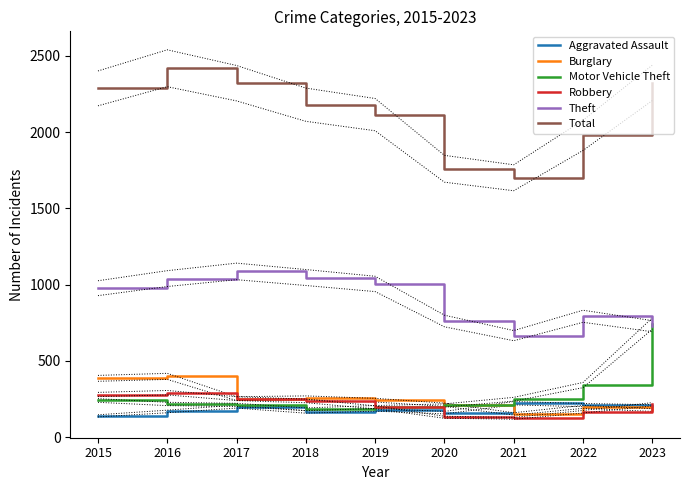

Which series ends up on top after the final intersection of Motor Vehicle Theft and Theft?

Motor Vehicle Theft